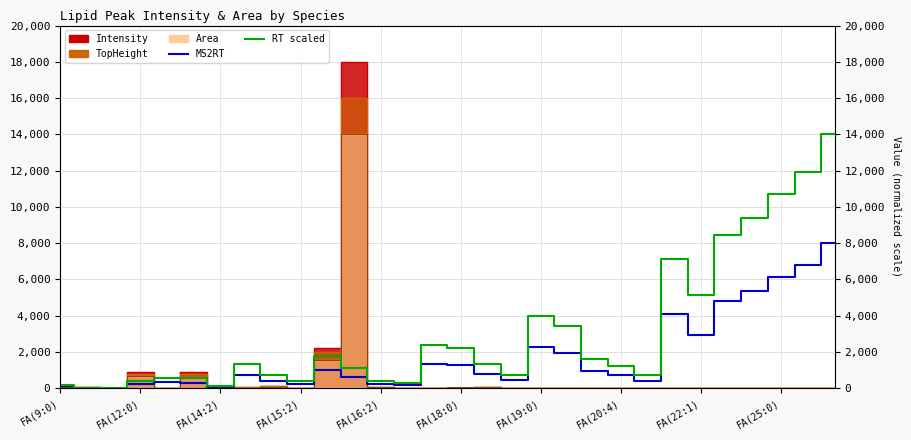

Does the chart display data point markers on the line(s)?

No